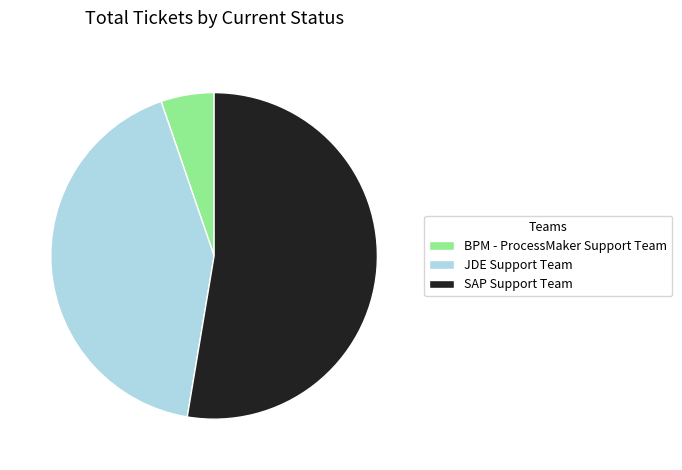

Which slice is the smallest?

BPM - ProcessMaker Support Team